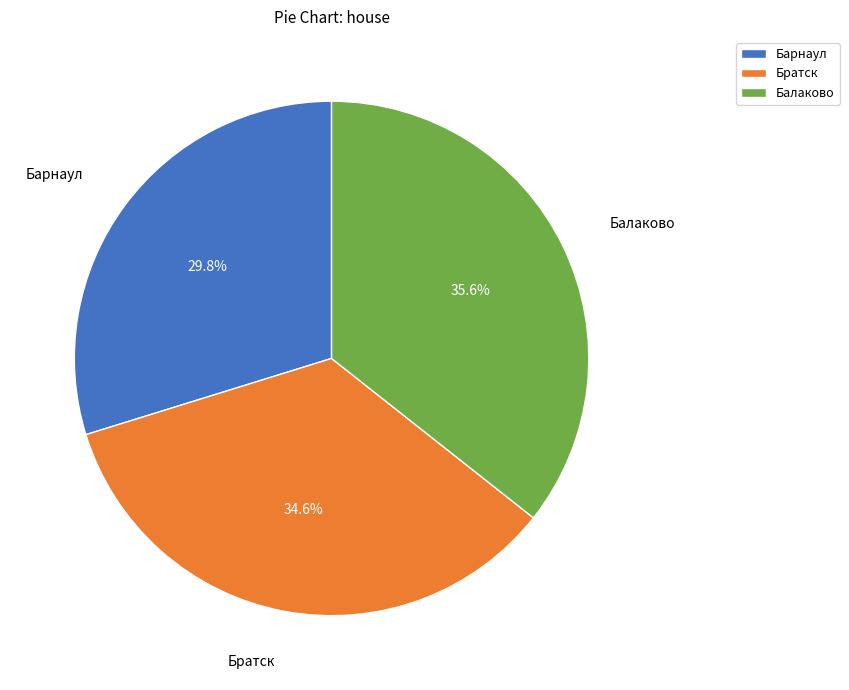

Which has a higher value, Барнаул or Балаково?

Балаково